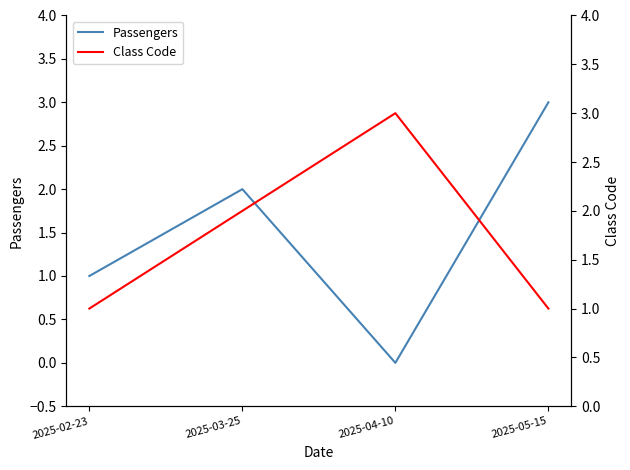

At which label does Passengers reach its minimum?

2025-04-10